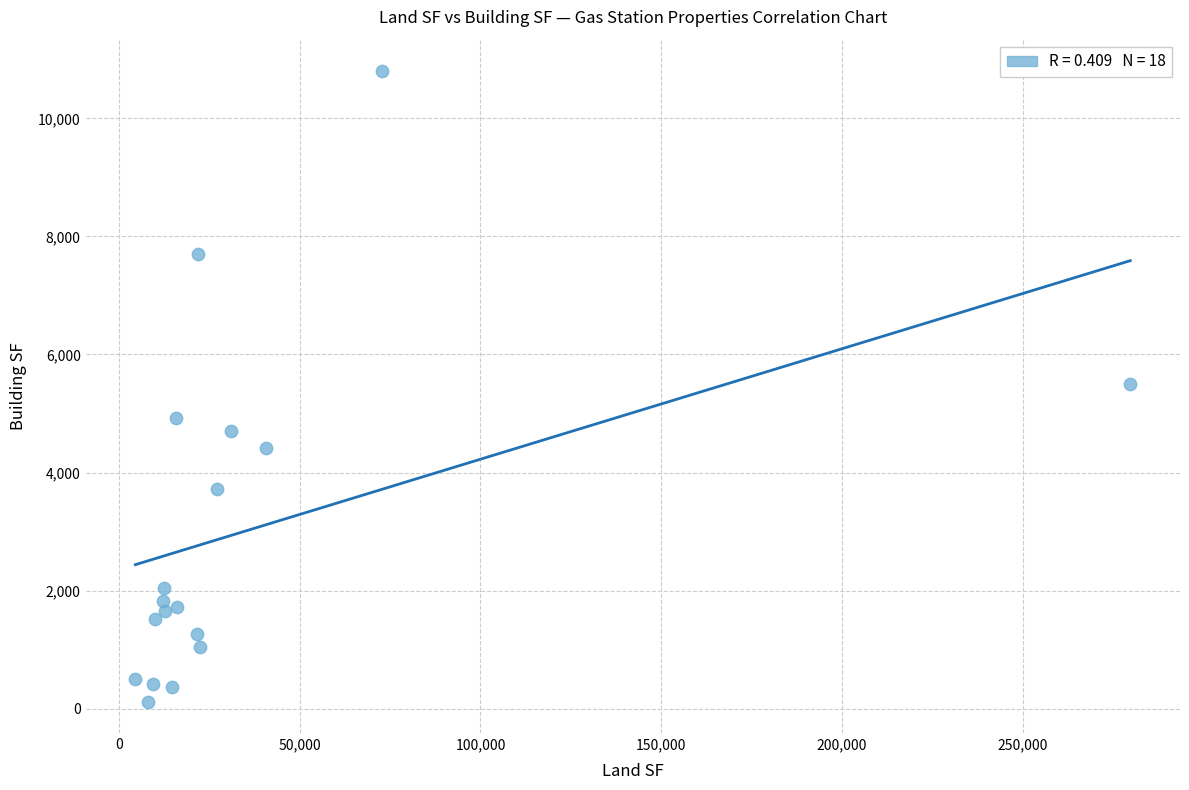

What is the range of X values (max minus min)?

275229